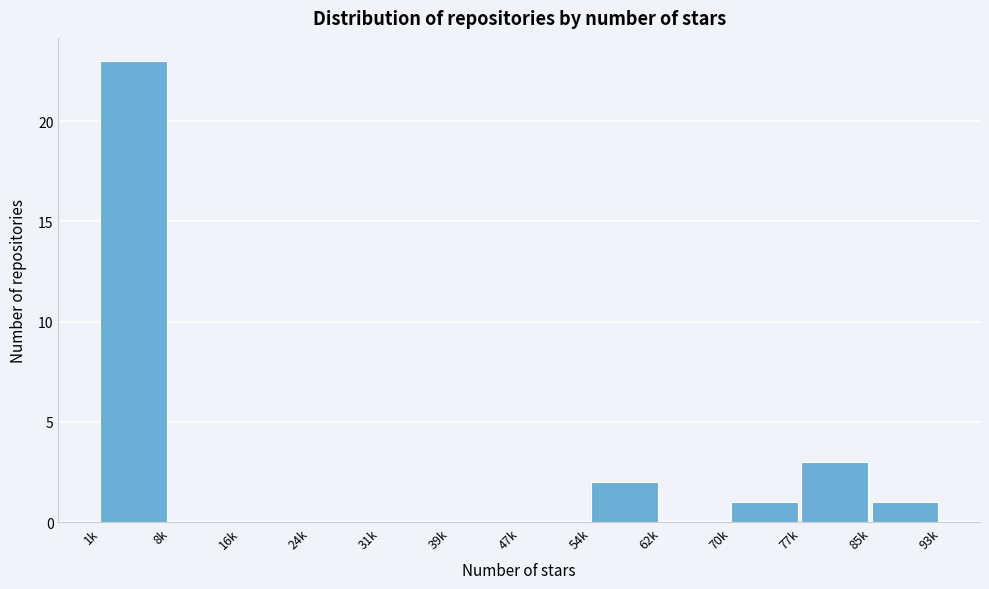

Reading left to right, transcribe all the data shown in this chart.

1k=23	8k=0	16k=0	24k=0	31k=0	39k=0	47k=0	54k=2	62k=0	70k=1	77k=3	85k=1